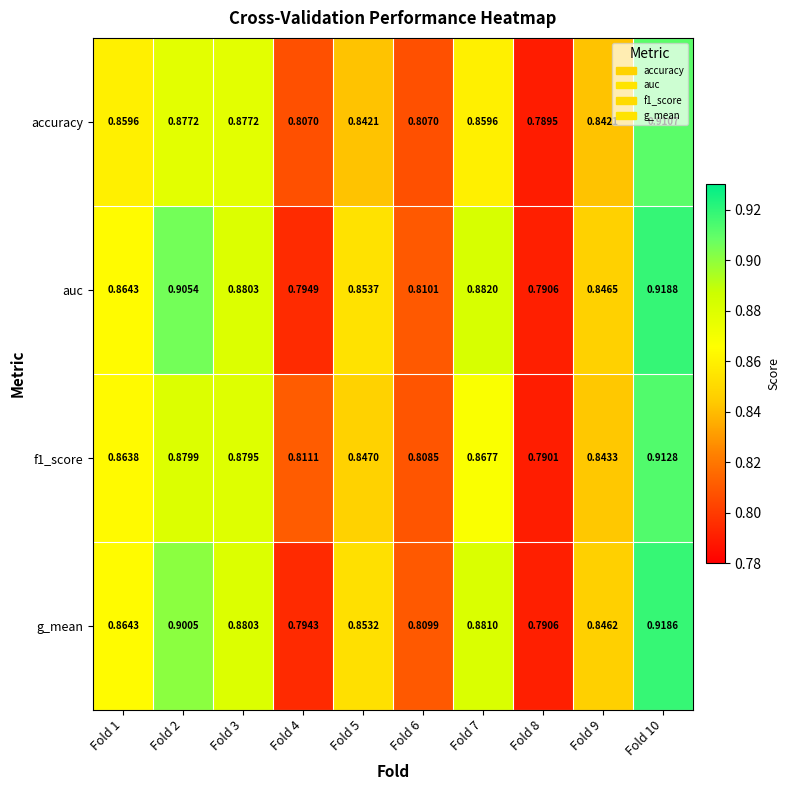

Which series changed the most between Fold 6 and Fold 7?

auc